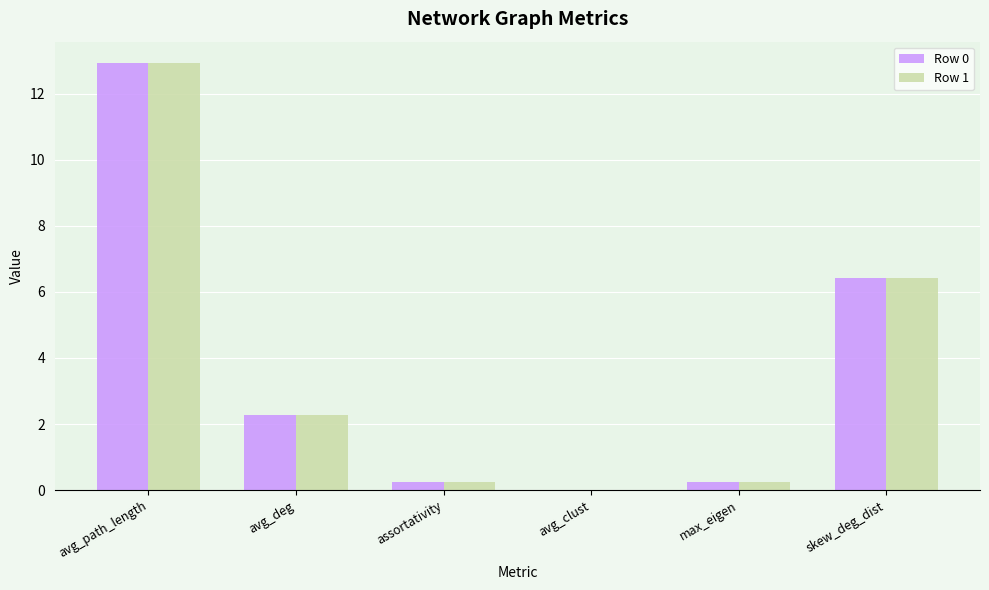

True or false: Row 0 has a value of 0.3 at assortativity.

True